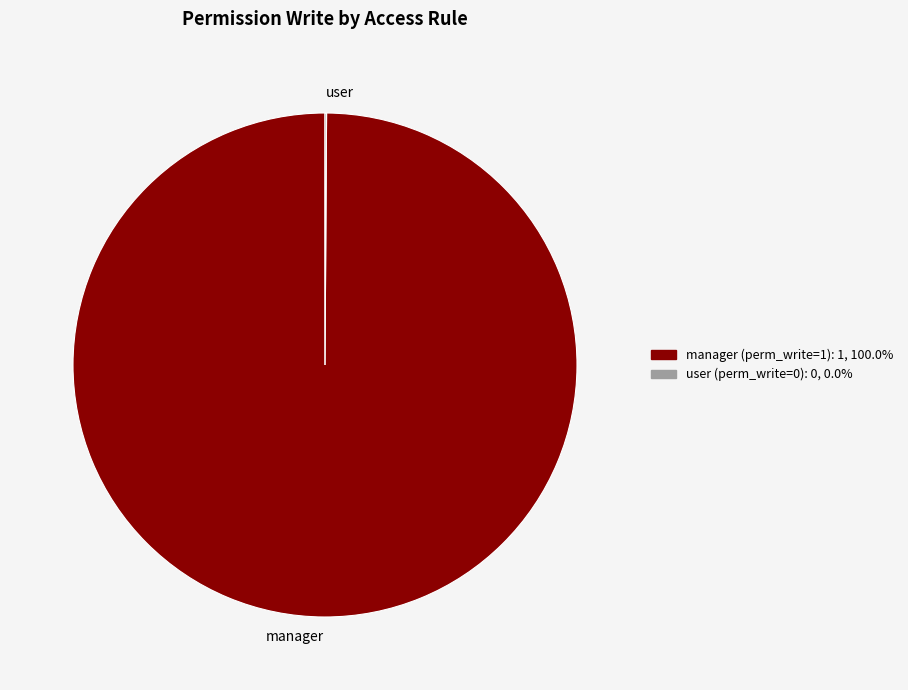

Which slice is the largest?

manager